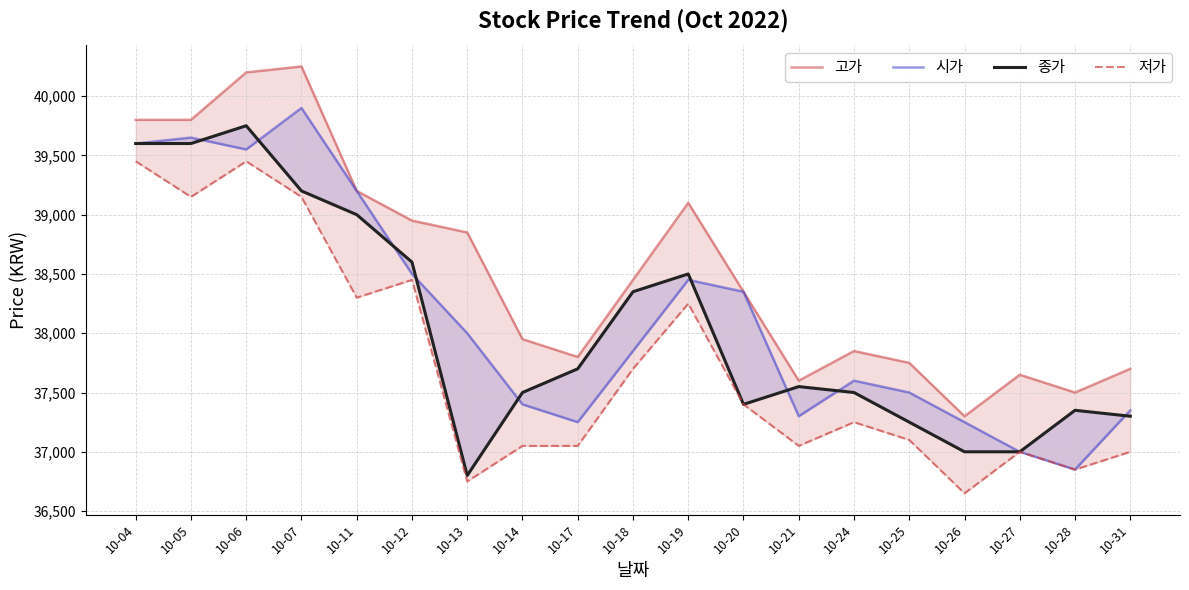

How many lines are shown in the chart?

4